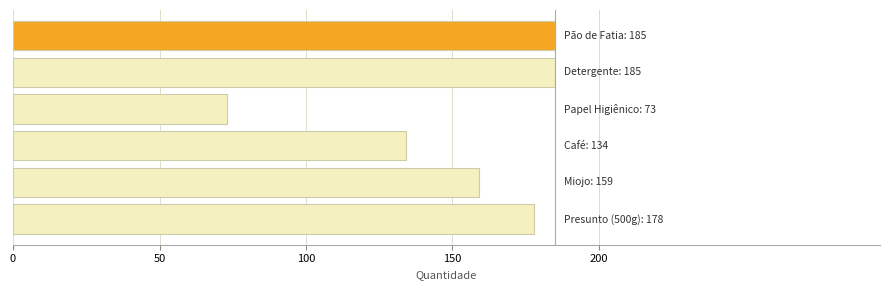

Reading top to bottom, extract all data points from this chart.

185	185	73	134	159	178